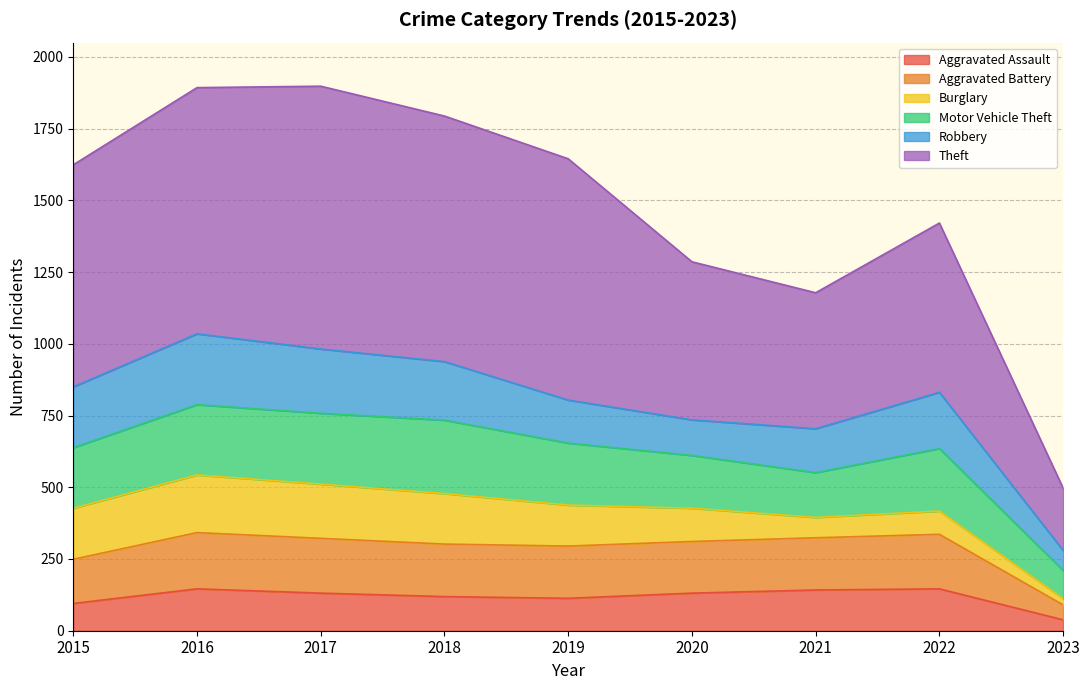

At which category does Theft reach its first local peak?

2017